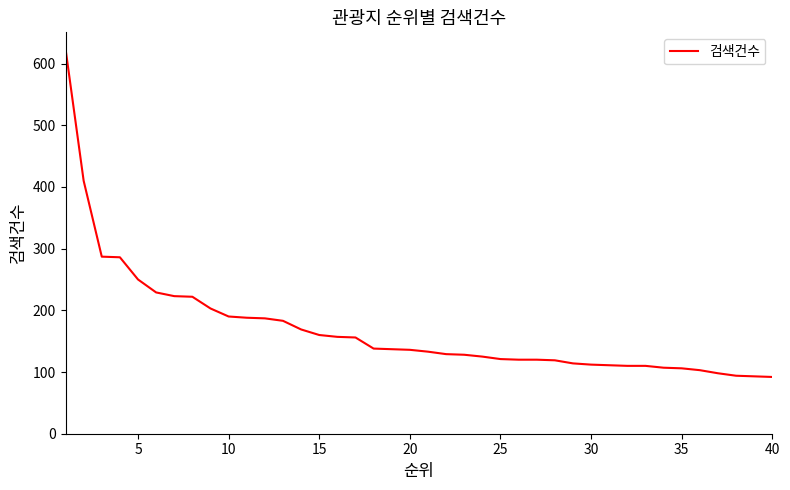

What is the maximum value shown in the chart?

624